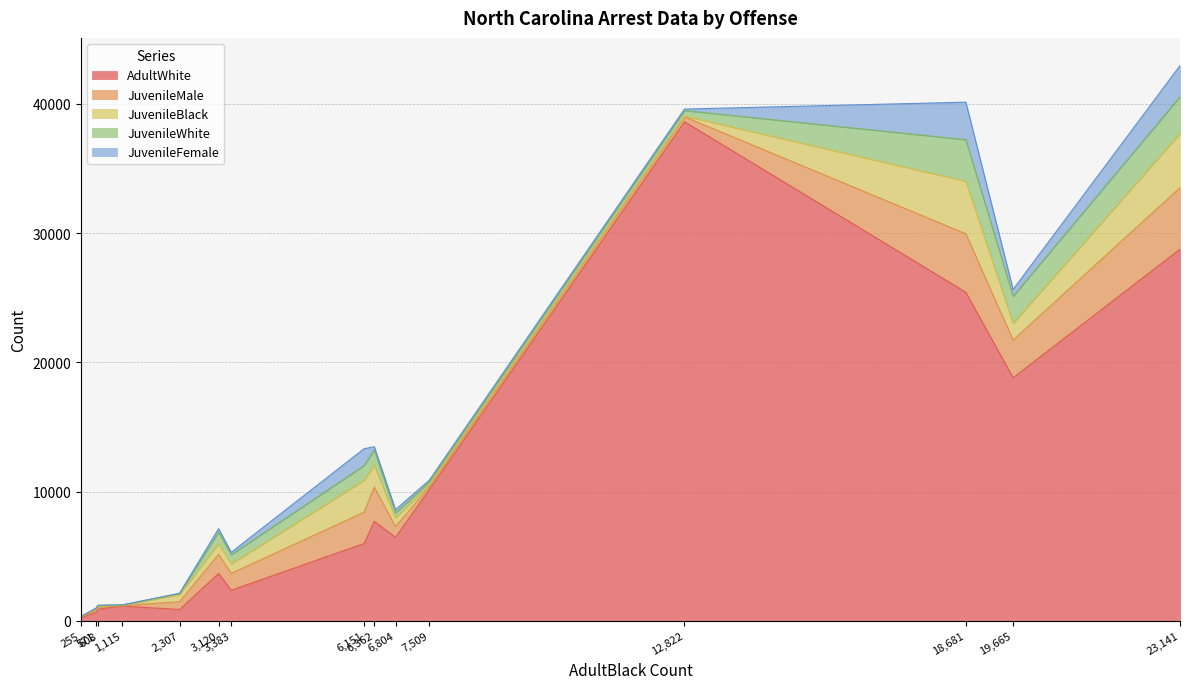

What are all the series names shown in the legend?

AdultWhite, JuvenileMale, JuvenileBlack, JuvenileWhite, JuvenileFemale